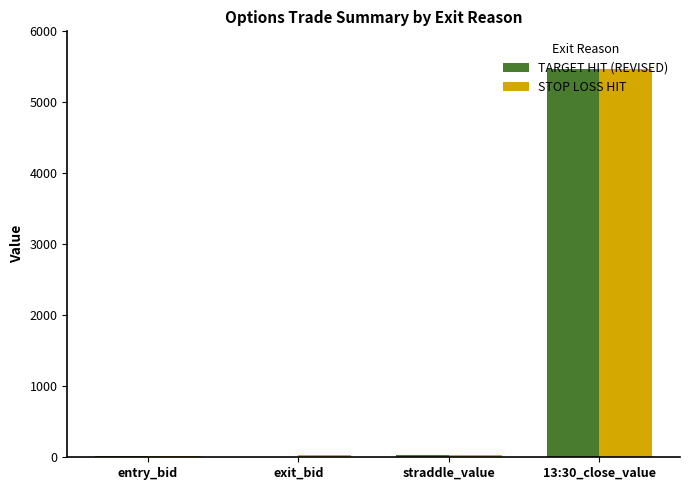

At which label does TARGET HIT (REVISED) reach its peak?

13:30_close_value